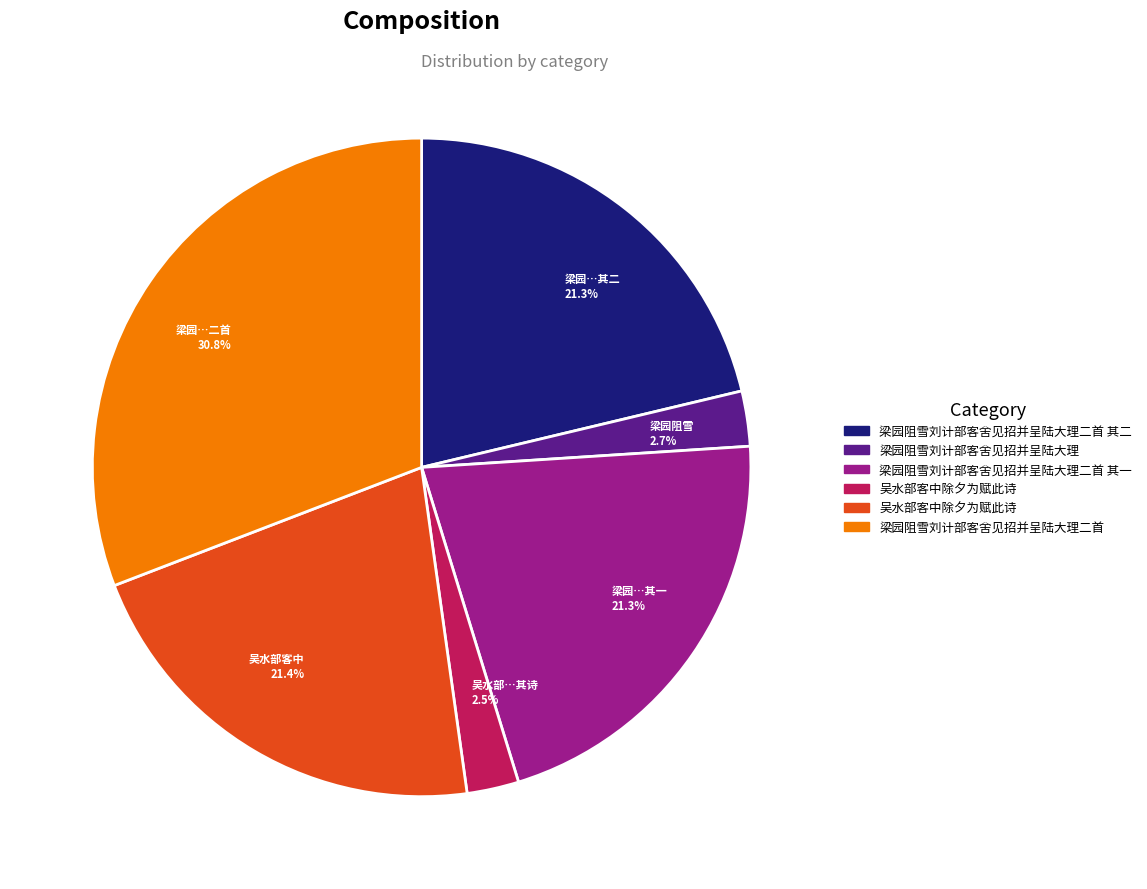

Does any single category account for the majority?

No